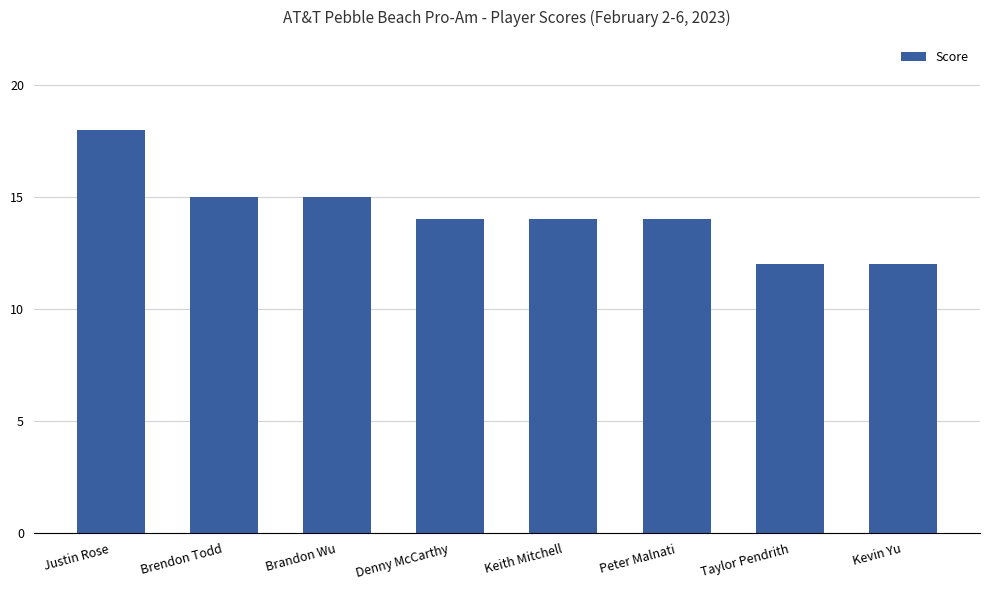

Where does the data first go above 14?

Justin Rose